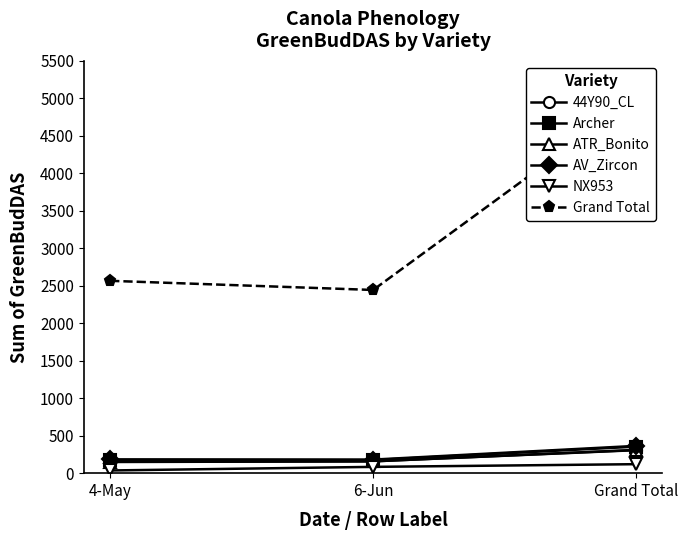

True or false: ATR_Bonito has a value of 85 at 6-Jun.

False